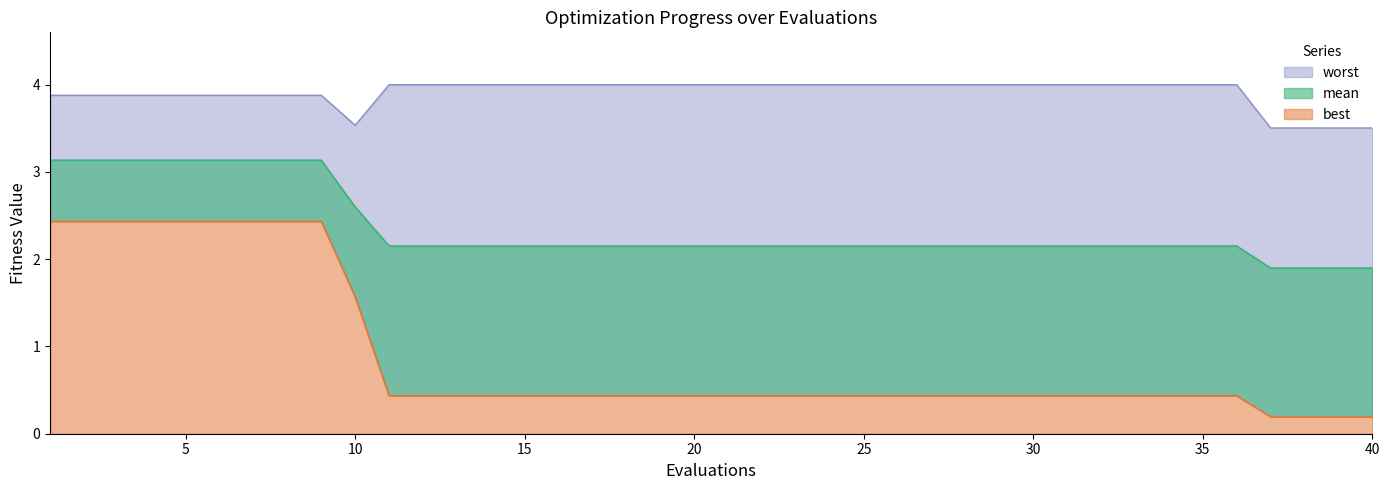

At which category is the sum across all series the highest?

1